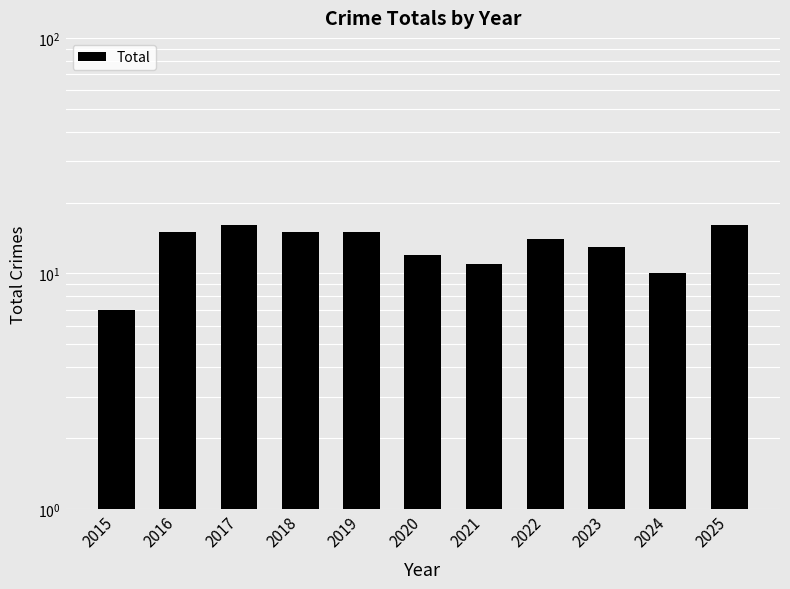

The chart shows a value of 5 at 2023. True or false?

False